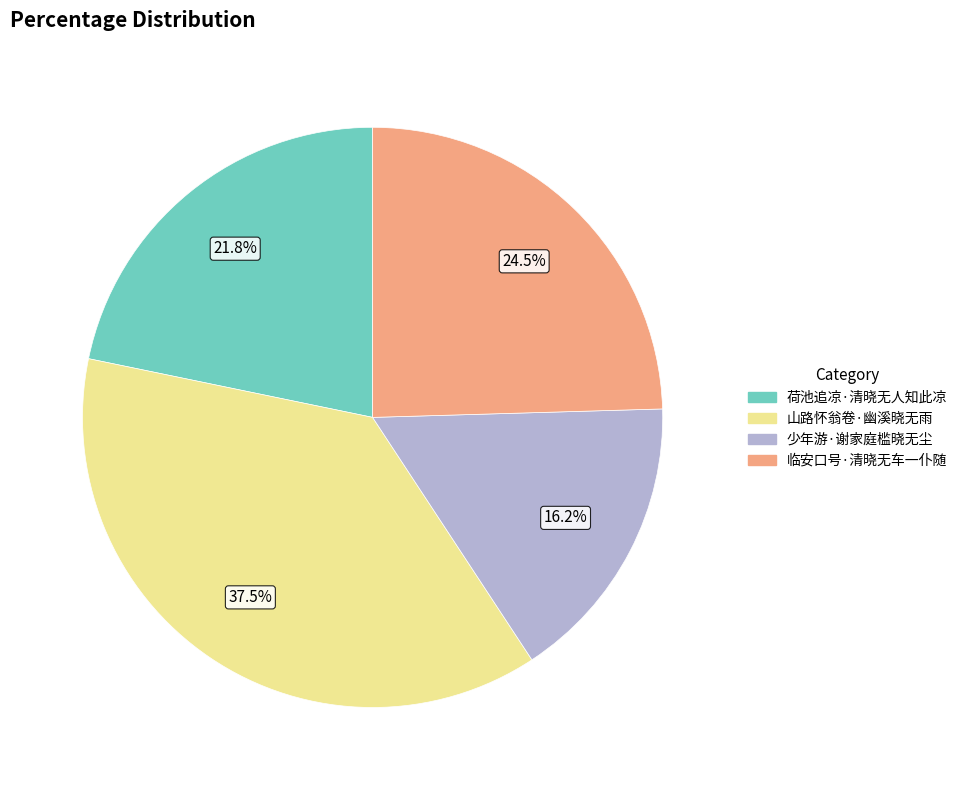

Count the number of slices in the pie.

4